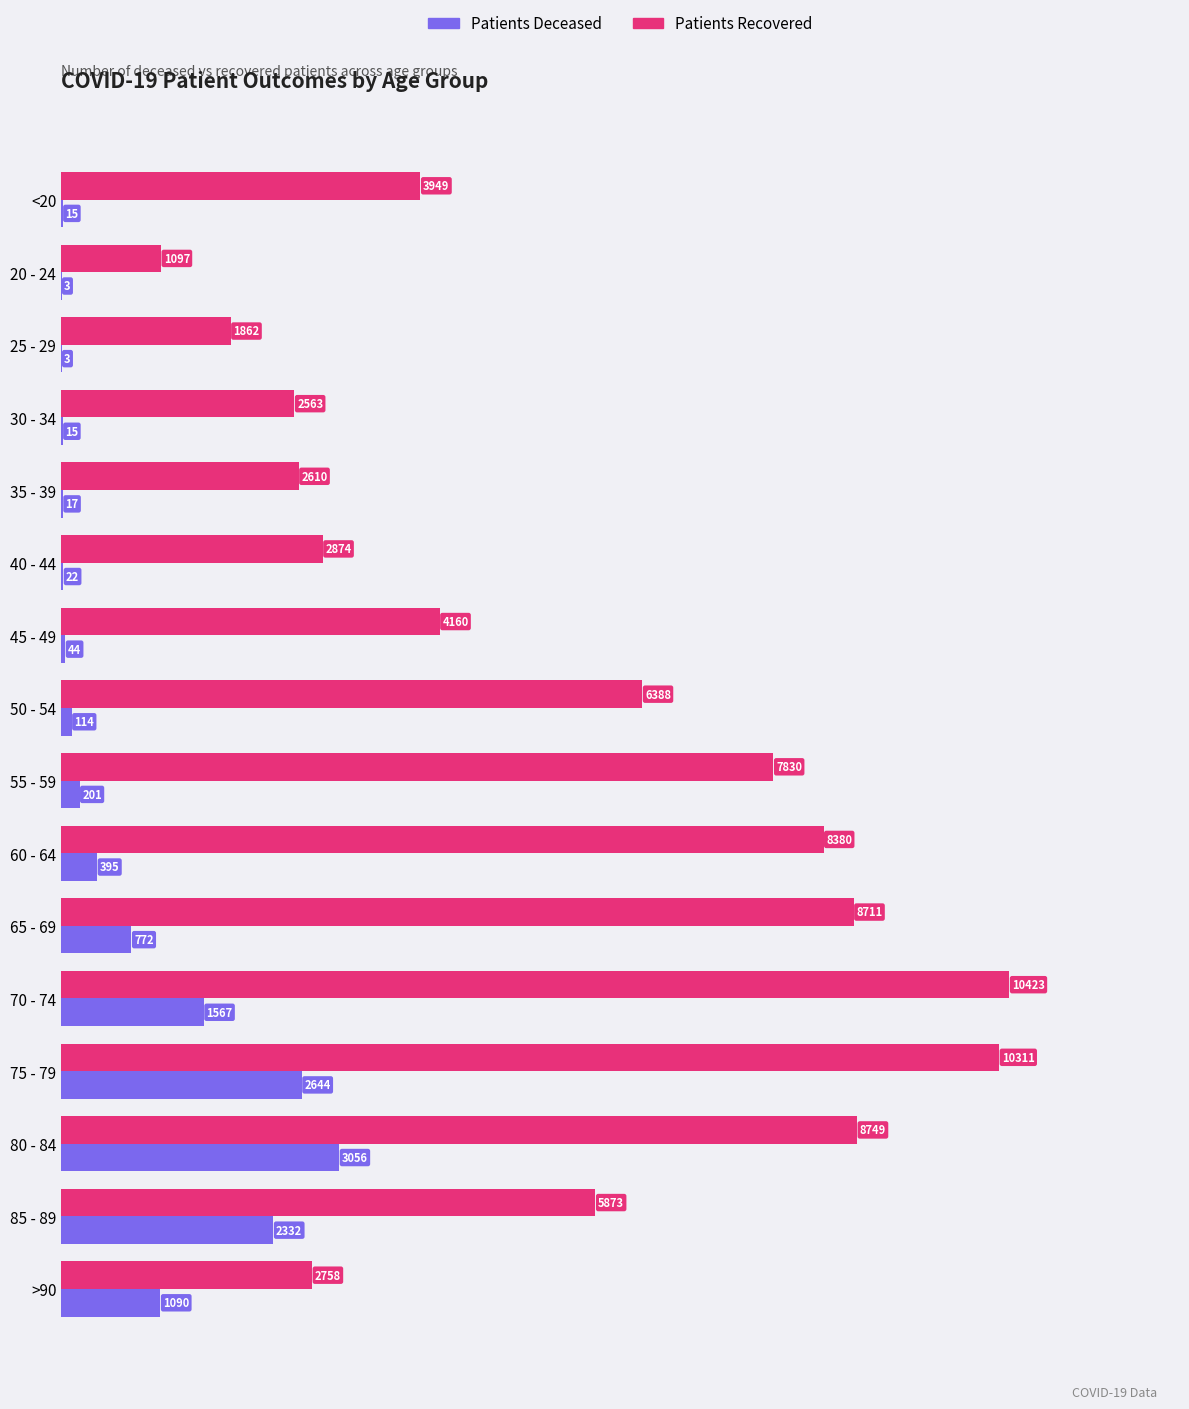

How many distinct data groups are displayed?

2